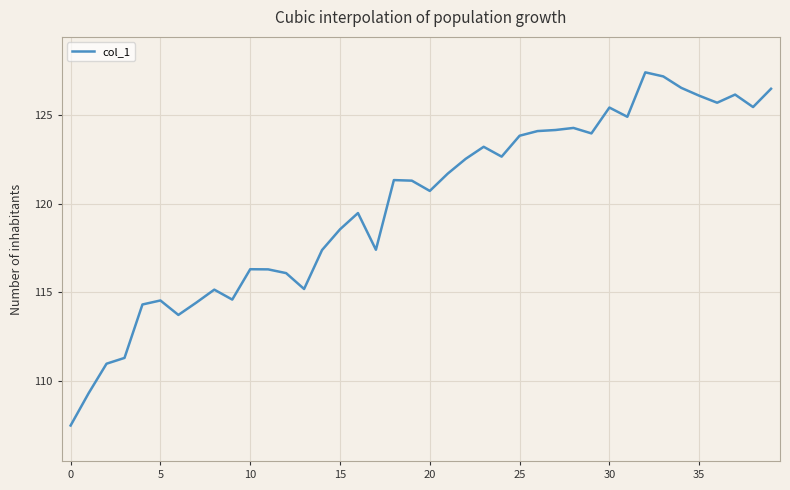

What is the maximum value shown in the chart?

127.4